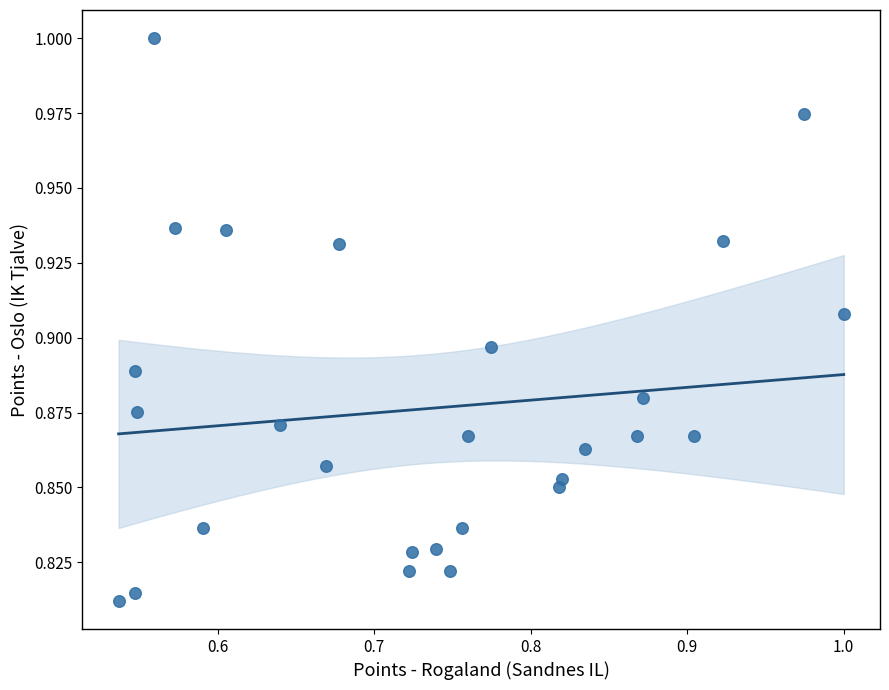

What is the range of X values (max minus min)?

0.5